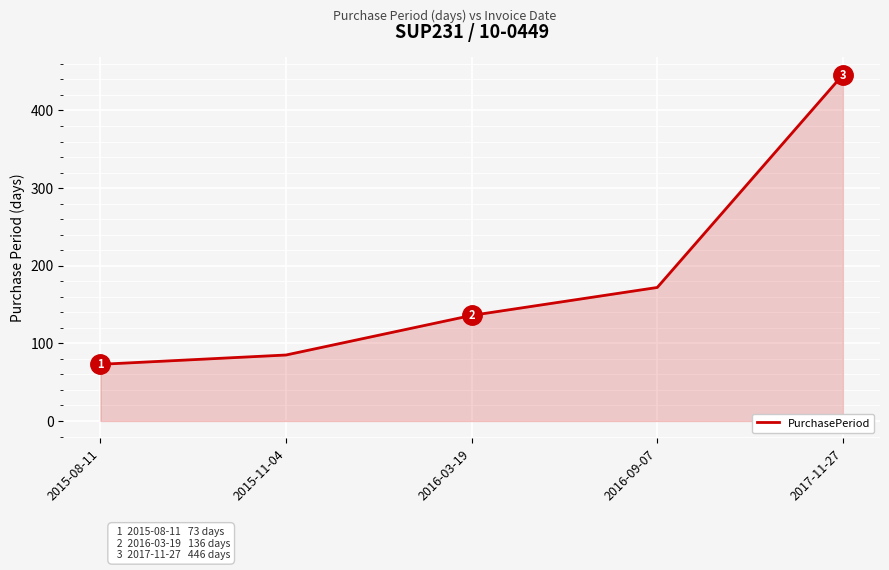

At which category does the chart reach its peak across all series?

2017-11-27